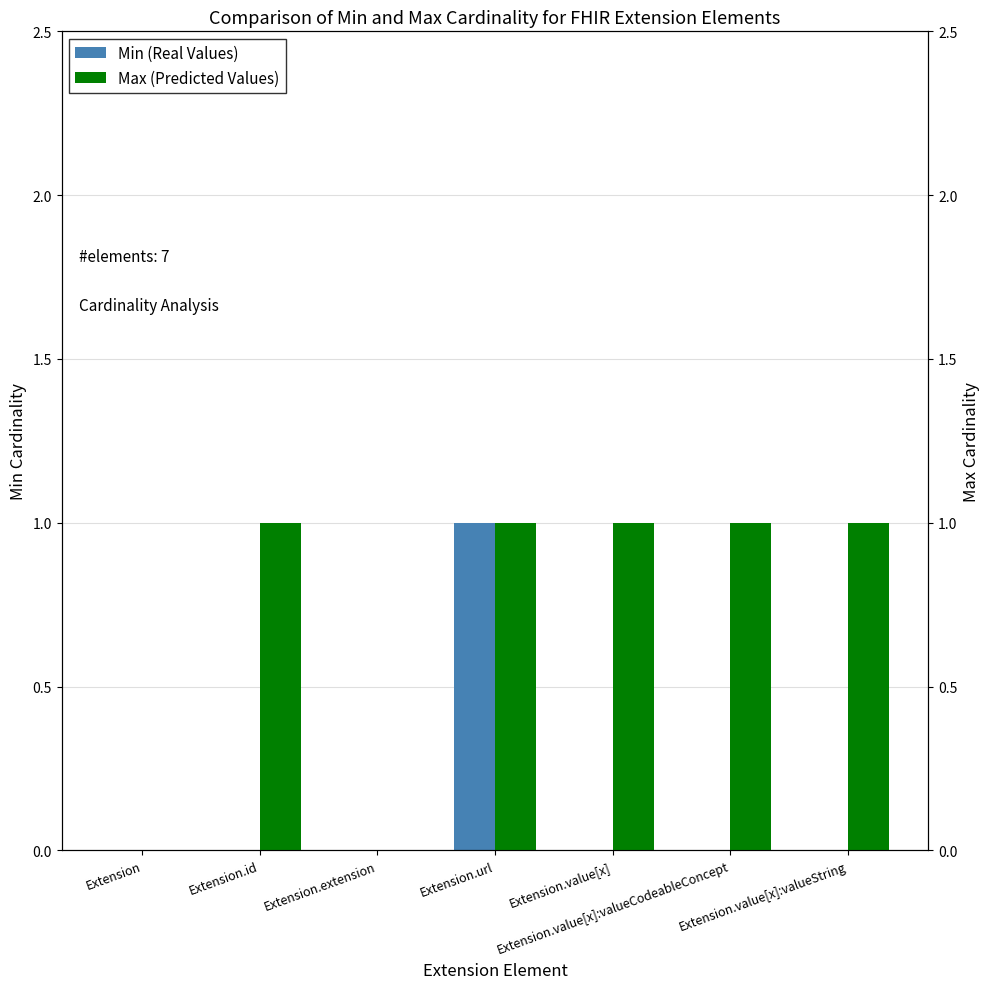

What is the value of the Min (Real Values) bar at the 4th from the left?

1